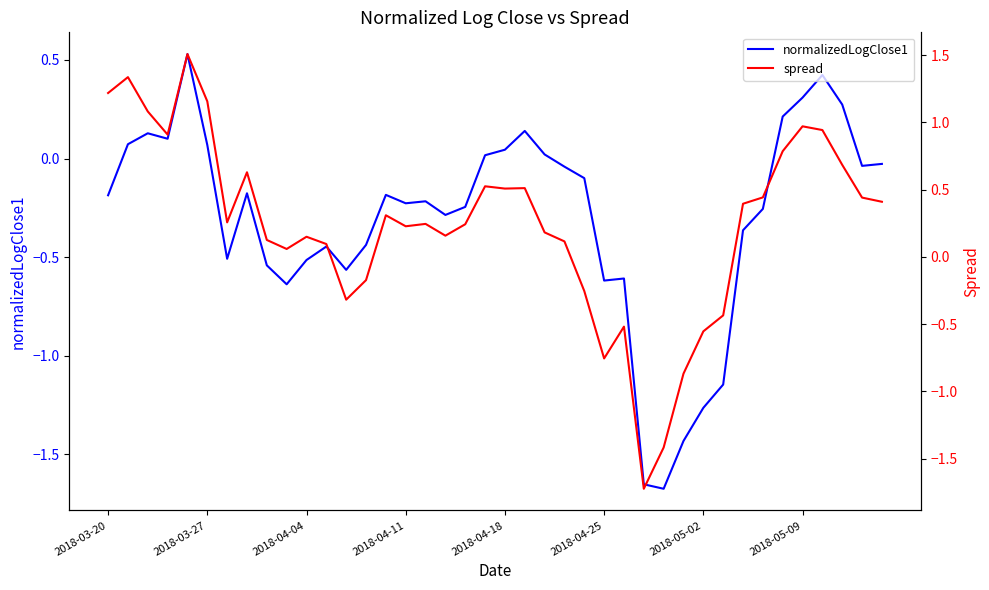

Reading left to right, list all the values displayed in this chart.

normalizedLogClose1: -0.2	0.1	0.1	0.1	0.5	0.1	-0.5	-0.2	-0.5	-0.6	-0.5	-0.4	-0.6	-0.4	-0.2	-0.2	-0.2	-0.3	-0.2	0.0	0.0	0.1	0.0	-0.0	-0.1	-0.6	-0.6	-1.7	-1.7	-1.4	-1.3	-1.1	-0.4	-0.3	0.2	0.3	0.4	0.3	-0.0	-0.0
spread: 1.2	1.3	1.1	0.9	1.5	1.2	0.3	0.6	0.1	0.1	0.1	0.1	-0.3	-0.2	0.3	0.2	0.2	0.2	0.2	0.5	0.5	0.5	0.2	0.1	-0.3	-0.8	-0.5	-1.7	-1.4	-0.9	-0.6	-0.4	0.4	0.4	0.8	1.0	0.9	0.7	0.4	0.4